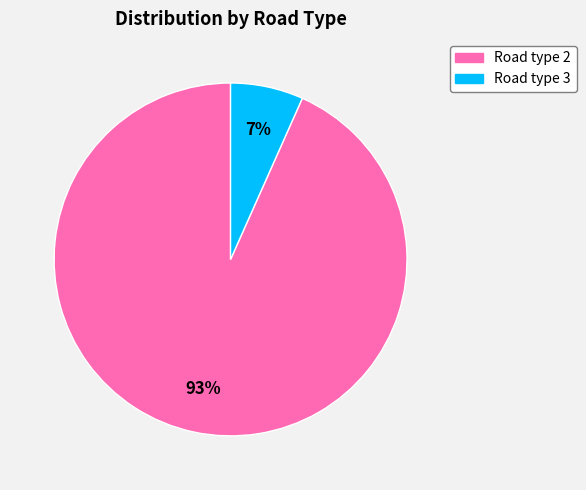

Combined, do Road type 2 and Road type 3 account for over 50%?

Yes